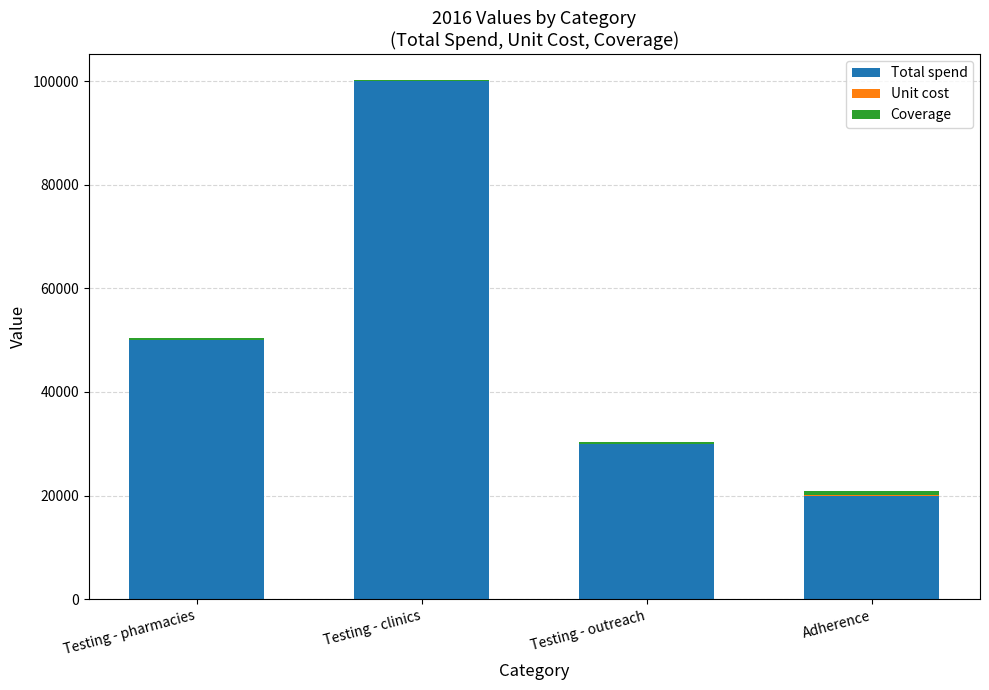

What is the maximum value for Total spend?

100000